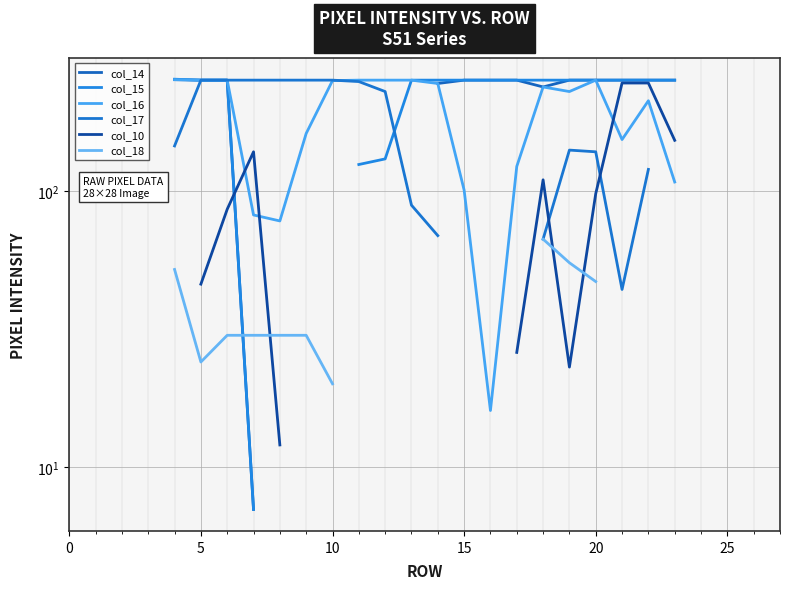

Which series ends up on top after the final intersection of col_15 and col_18?

col_18